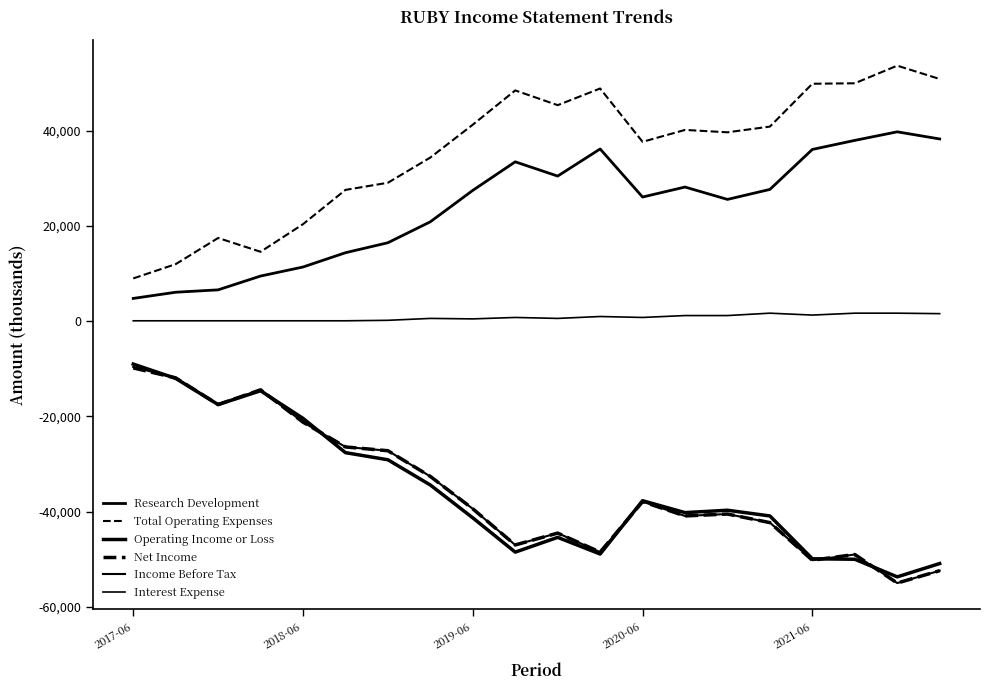

At which label does Total Operating Expenses reach its minimum?

2017-06